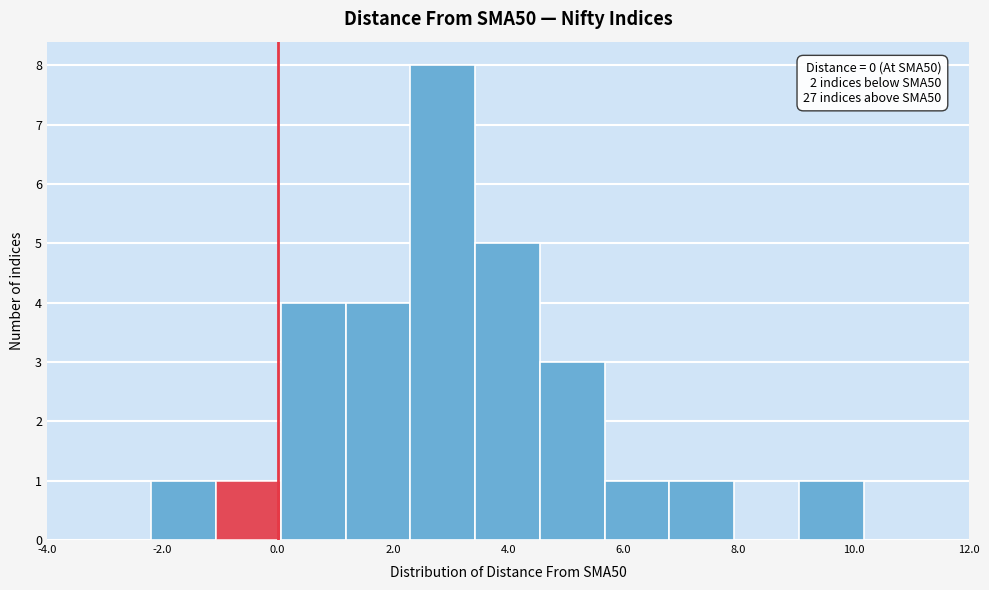

Which range on the x-axis has the tallest bar?

2.4 to 3.4